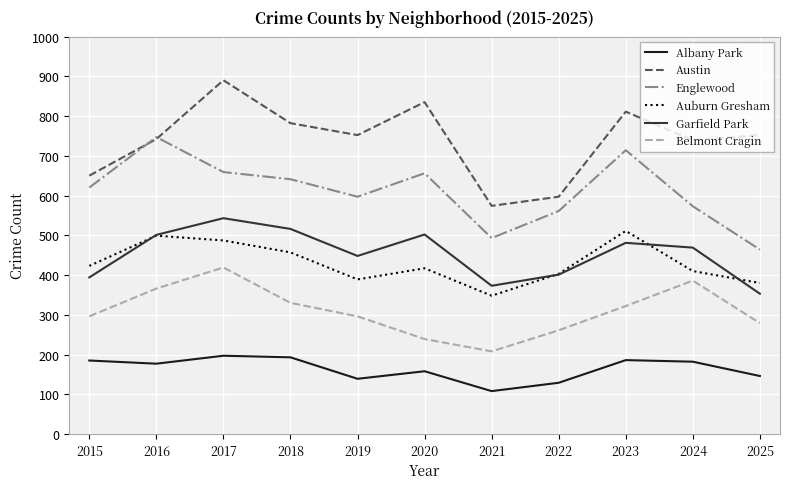

What is the approximate value of Austin at 2024, to the nearest 5?

740